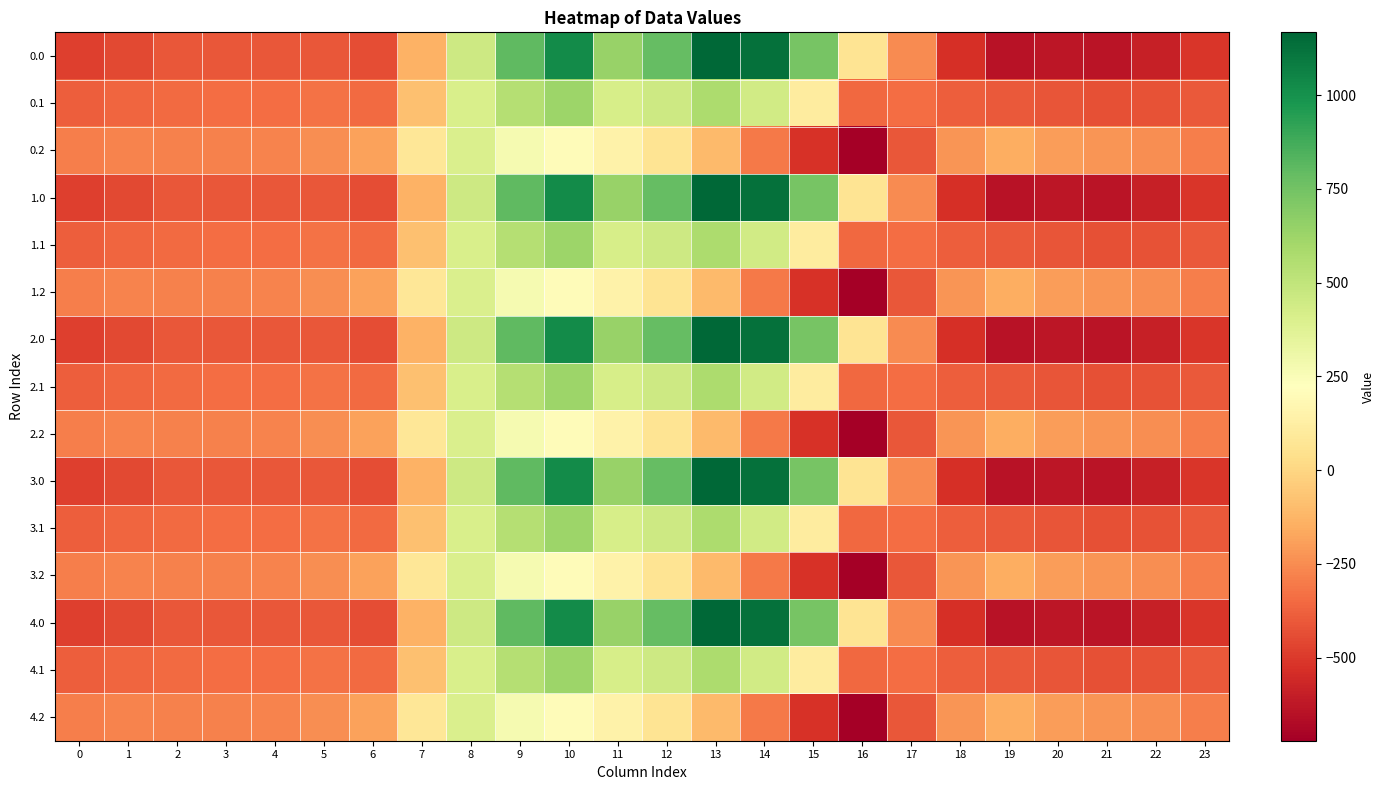

How many series are shown in this chart?

15